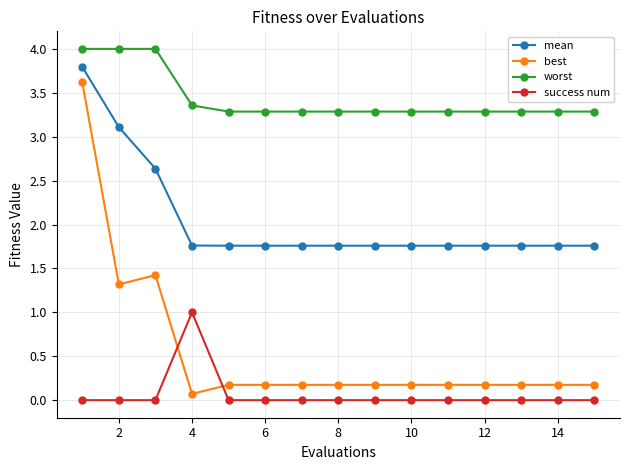

What is the maximum value for success num?

1.0